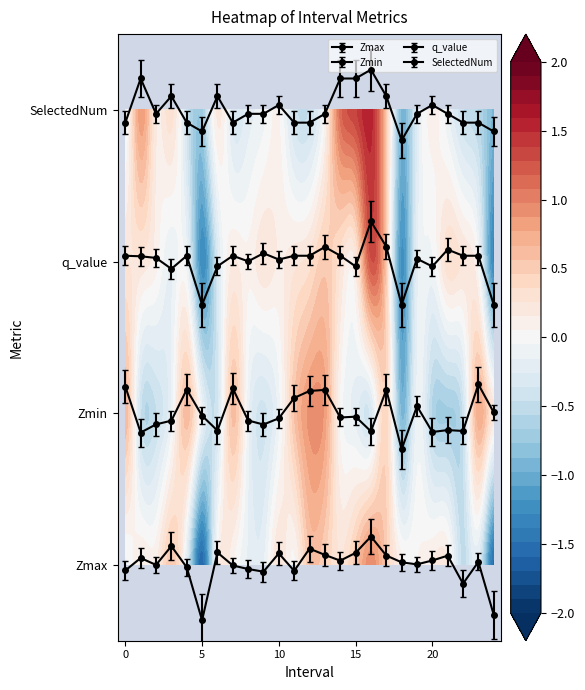

Where is q_value nearest to the value 1?

5